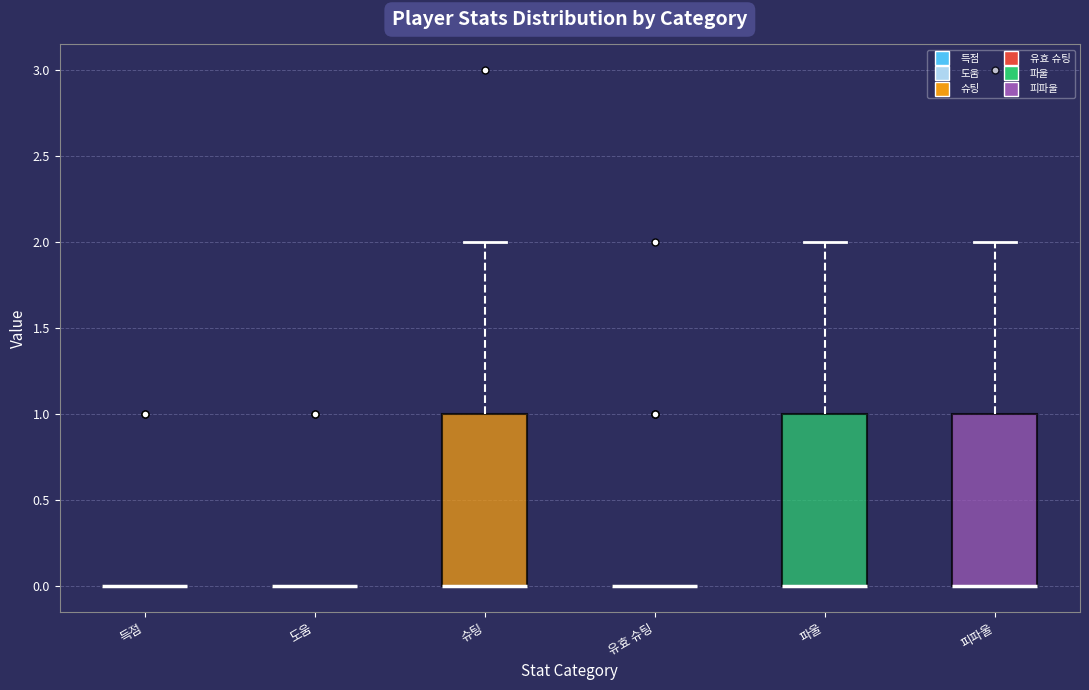

Reading left to right, read every box against the y-axis: the position of its median line, the range the box covers, and the ends of its whiskers. The values are not printed on the chart, so give them approximately, as read against the axis.

득점: box collapsed to a line at 0, whiskers 0 to 0
도움: box collapsed to a line at 0, whiskers 0 to 0
슈팅: median 0 (drawn on the box's lower edge), box 0 to 1, whiskers 0 to 2
유효 슈팅: box collapsed to a line at 0, whiskers 0 to 0
파울: median 0 (drawn on the box's lower edge), box 0 to 1, whiskers 0 to 2
피파울: median 0 (drawn on the box's lower edge), box 0 to 1, whiskers 0 to 2